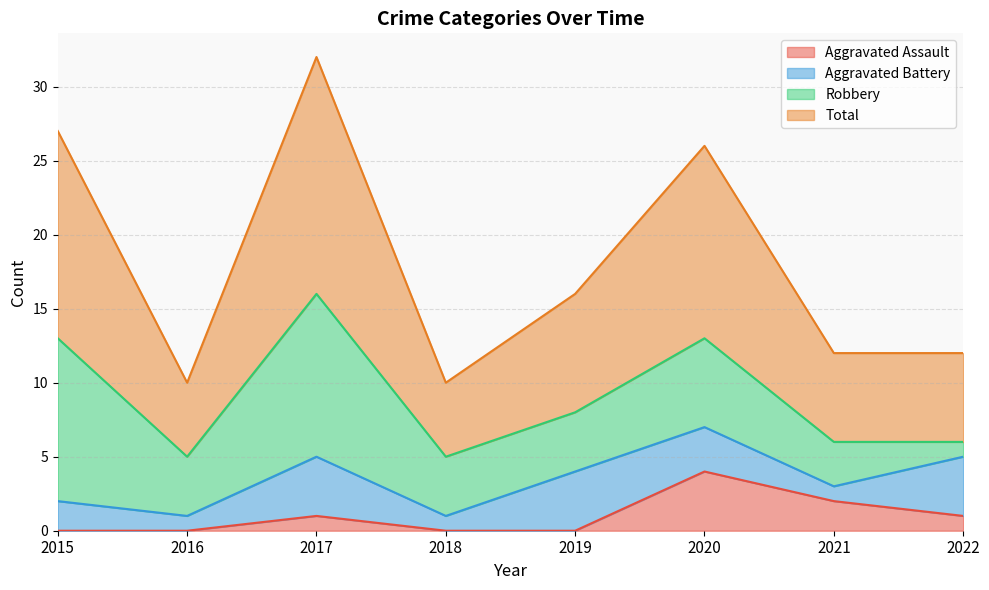

Is it true that Aggravated Assault equals 2 at 2018?

False